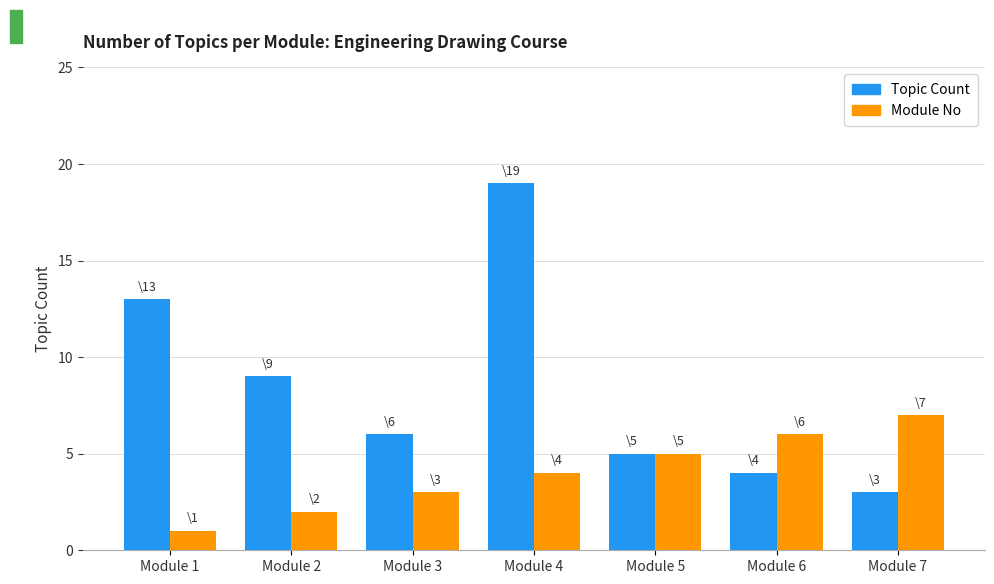

What are all the series names shown in the legend?

Topic Count, Module No